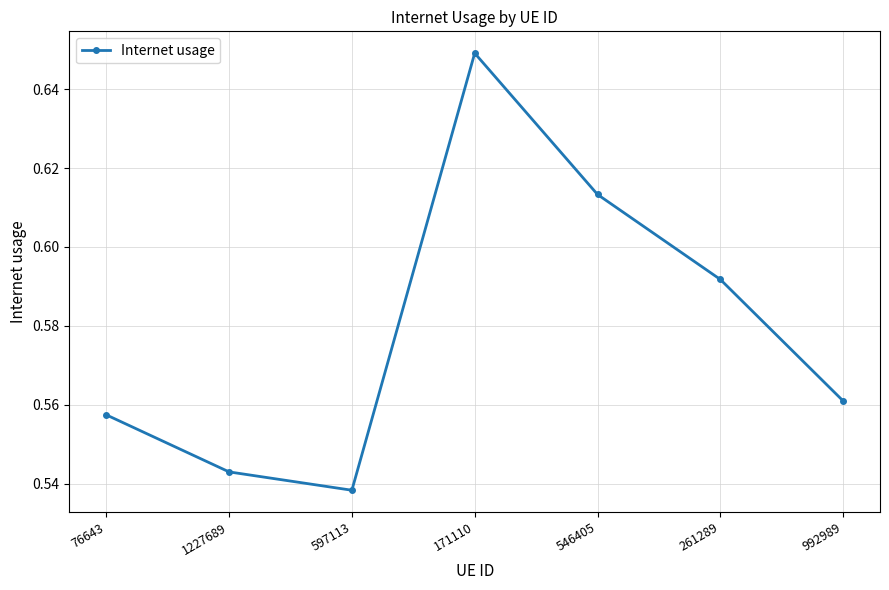

True or false: there are more than 0 points higher than both neighbors.

True